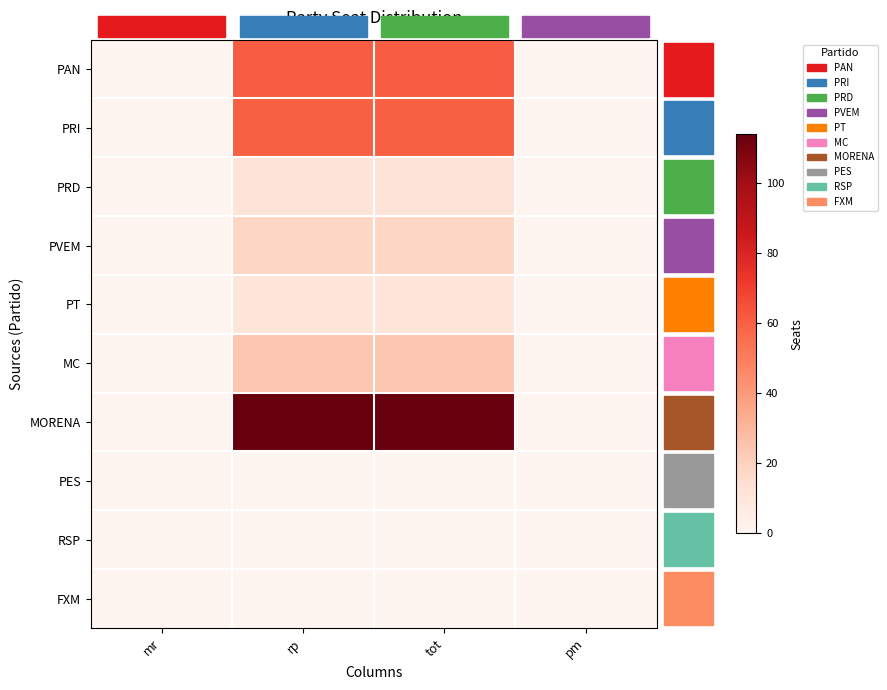

Reading left to right, list all the values displayed in this chart.

PAN: mr=0	rp=61	tot=61	pm=0
PRI: mr=0	rp=60	tot=60	pm=0
PRD: mr=0	rp=12	tot=12	pm=0
PVEM: mr=0	rp=18	tot=18	pm=0
PT: mr=0	rp=11	tot=11	pm=0
MC: mr=0	rp=24	tot=24	pm=0
MORENA: mr=0	rp=114	tot=114	pm=0
PES: mr=0	rp=0	tot=0	pm=0
RSP: mr=0	rp=0	tot=0	pm=0
FXM: mr=0	rp=0	tot=0	pm=0